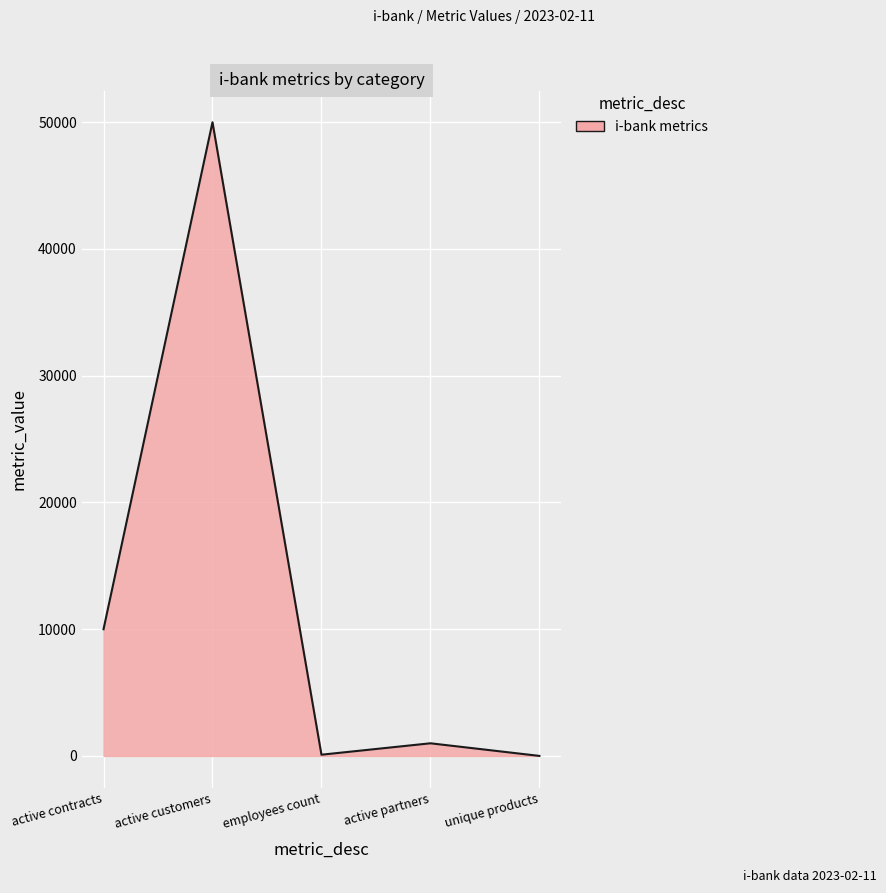

What is the difference between the second highest and second lowest values?

9900